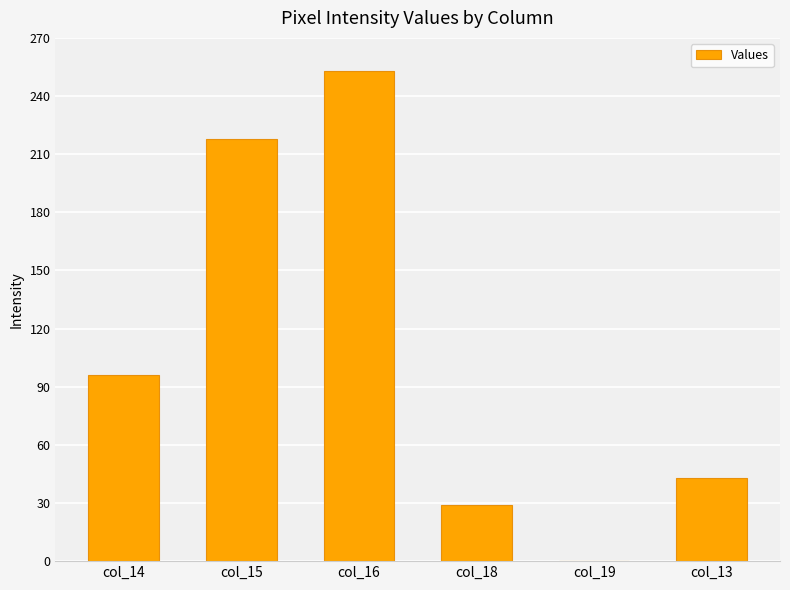

The chart shows a value of 29 at col_18. True or false?

True